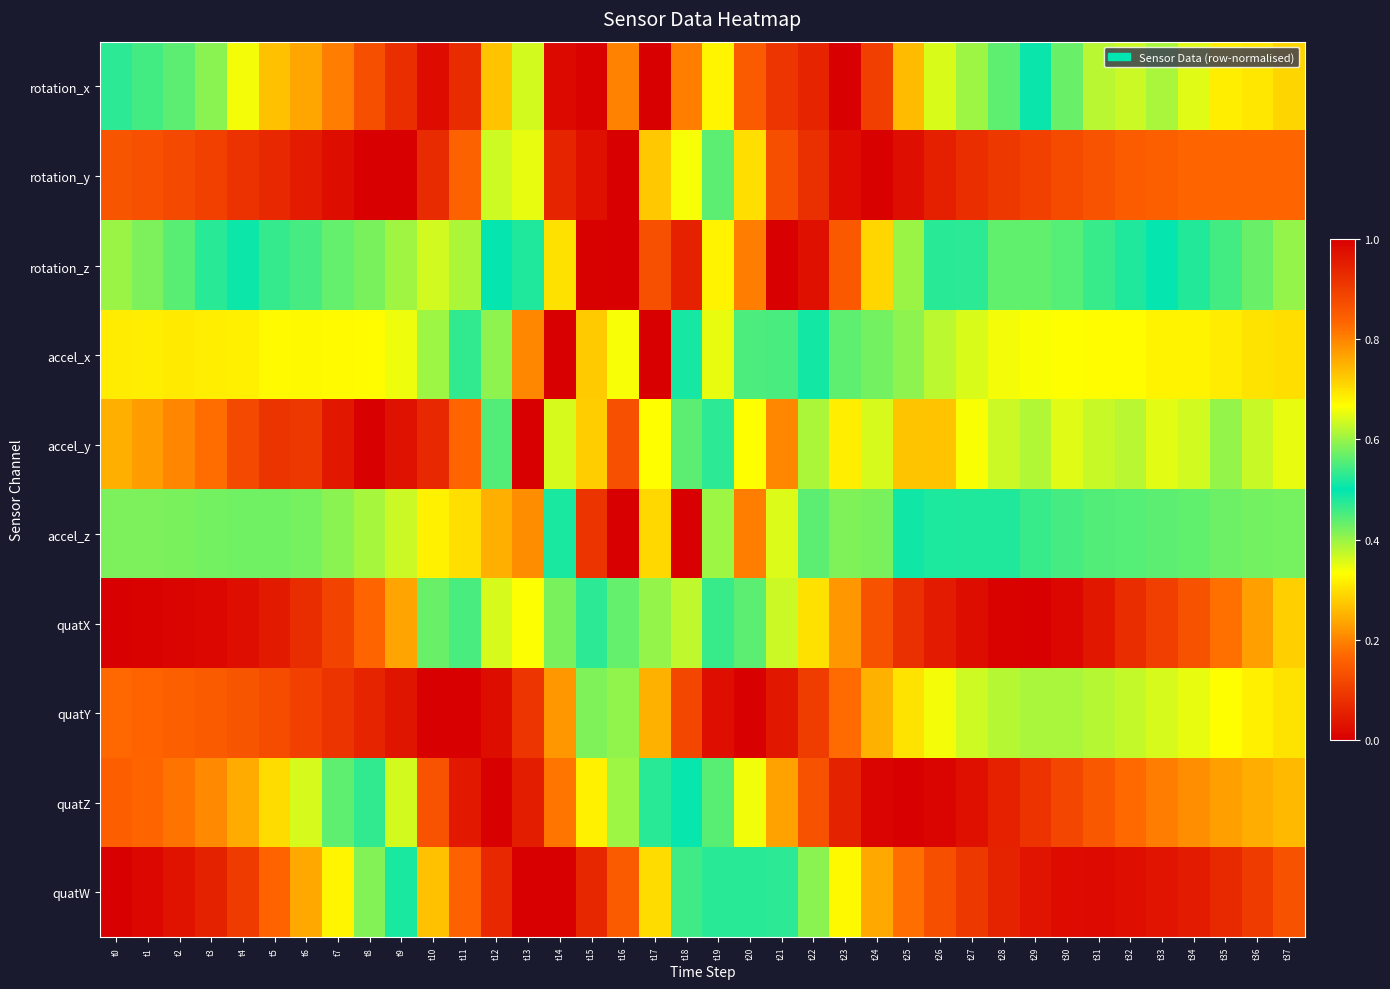

Reading left to right, list all the values displayed in this chart.

rotation_x: t0=0.5	t1=0.5	t2=0.6	t3=0.6	t4=0.7	t5=0.7	t6=0.8	t7=0.8	t8=0.9	t9=0.9	t10=1.0	t11=0.9	t12=0.7	t13=0.4	t14=0.0	t15=0.0	t16=0.2	t17=0.0	t18=0.2	t19=0.7	t20=0.9	t21=0.9	t22=0.9	t23=1.0	t24=0.9	t25=0.7	t26=0.6	t27=0.6	t28=0.6	t29=0.5	t30=0.4	t31=0.4	t32=0.4	t33=0.4	t34=0.4	t35=0.3	t36=0.3	t37=0.3
rotation_y: t0=0.1	t1=0.1	t2=0.1	t3=0.1	t4=0.1	t5=0.1	t6=0.0	t7=0.0	t8=0.0	t9=0.0	t10=0.1	t11=0.2	t12=0.4	t13=0.7	t14=0.9	t15=1.0	t16=1.0	t17=0.7	t18=0.7	t19=0.6	t20=0.3	t21=0.1	t22=0.1	t23=0.0	t24=0.0	t25=0.0	t26=0.1	t27=0.1	t28=0.1	t29=0.1	t30=0.1	t31=0.1	t32=0.2	t33=0.2	t34=0.2	t35=0.2	t36=0.2	t37=0.2
rotation_z: t0=0.4	t1=0.4	t2=0.4	t3=0.5	t4=0.5	t5=0.5	t6=0.5	t7=0.6	t8=0.6	t9=0.6	t10=0.6	t11=0.6	t12=0.5	t13=0.5	t14=0.7	t15=1.0	t16=1.0	t17=0.9	t18=0.9	t19=0.7	t20=0.2	t21=0.0	t22=0.0	t23=0.1	t24=0.3	t25=0.4	t26=0.5	t27=0.5	t28=0.6	t29=0.6	t30=0.6	t31=0.5	t32=0.5	t33=0.5	t34=0.5	t35=0.5	t36=0.4	t37=0.4
accel_x: t0=0.7	t1=0.7	t2=0.7	t3=0.7	t4=0.7	t5=0.7	t6=0.7	t7=0.7	t8=0.7	t9=0.7	t10=0.6	t11=0.5	t12=0.4	t13=0.2	t14=0.0	t15=0.3	t16=0.7	t17=1.0	t18=0.5	t19=0.3	t20=0.5	t21=0.5	t22=0.5	t23=0.6	t24=0.6	t25=0.6	t26=0.6	t27=0.6	t28=0.7	t29=0.7	t30=0.7	t31=0.7	t32=0.7	t33=0.7	t34=0.7	t35=0.7	t36=0.7	t37=0.7
accel_y: t0=0.8	t1=0.8	t2=0.8	t3=0.8	t4=0.9	t5=0.9	t6=0.9	t7=1.0	t8=1.0	t9=1.0	t10=0.9	t11=0.8	t12=0.4	t13=0.0	t14=0.4	t15=0.7	t16=0.9	t17=0.7	t18=0.6	t19=0.5	t20=0.7	t21=0.8	t22=0.6	t23=0.7	t24=0.6	t25=0.7	t26=0.7	t27=0.7	t28=0.6	t29=0.6	t30=0.6	t31=0.6	t32=0.6	t33=0.6	t34=0.6	t35=0.6	t36=0.6	t37=0.7
accel_z: t0=0.4	t1=0.4	t2=0.4	t3=0.4	t4=0.4	t5=0.4	t6=0.4	t7=0.4	t8=0.4	t9=0.4	t10=0.3	t11=0.3	t12=0.2	t13=0.2	t14=0.5	t15=0.9	t16=1.0	t17=0.3	t18=0.0	t19=0.4	t20=0.8	t21=0.6	t22=0.6	t23=0.6	t24=0.6	t25=0.5	t26=0.5	t27=0.5	t28=0.5	t29=0.5	t30=0.5	t31=0.4	t32=0.4	t33=0.4	t34=0.4	t35=0.4	t36=0.4	t37=0.4
quatX: t0=0.0	t1=0.0	t2=0.0	t3=0.0	t4=0.0	t5=0.0	t6=0.1	t7=0.1	t8=0.2	t9=0.2	t10=0.4	t11=0.5	t12=0.6	t13=0.7	t14=0.6	t15=0.5	t16=0.4	t17=0.4	t18=0.4	t19=0.5	t20=0.6	t21=0.6	t22=0.7	t23=0.8	t24=0.9	t25=0.9	t26=1.0	t27=1.0	t28=1.0	t29=1.0	t30=1.0	t31=1.0	t32=0.9	t33=0.9	t34=0.9	t35=0.8	t36=0.8	t37=0.7
quatY: t0=0.2	t1=0.2	t2=0.2	t3=0.1	t4=0.1	t5=0.1	t6=0.1	t7=0.1	t8=0.1	t9=0.0	t10=0.0	t11=0.0	t12=0.0	t13=0.1	t14=0.2	t15=0.4	t16=0.6	t17=0.8	t18=0.9	t19=1.0	t20=1.0	t21=1.0	t22=0.9	t23=0.8	t24=0.8	t25=0.7	t26=0.7	t27=0.6	t28=0.6	t29=0.6	t30=0.6	t31=0.6	t32=0.6	t33=0.6	t34=0.7	t35=0.7	t36=0.7	t37=0.7
quatZ: t0=0.2	t1=0.2	t2=0.2	t3=0.2	t4=0.2	t5=0.3	t6=0.4	t7=0.4	t8=0.5	t9=0.6	t10=0.9	t11=1.0	t12=1.0	t13=1.0	t14=0.8	t15=0.7	t16=0.6	t17=0.5	t18=0.5	t19=0.4	t20=0.3	t21=0.2	t22=0.1	t23=0.1	t24=0.0	t25=0.0	t26=0.0	t27=0.0	t28=0.1	t29=0.1	t30=0.1	t31=0.1	t32=0.2	t33=0.2	t34=0.2	t35=0.2	t36=0.2	t37=0.3
quatW: t0=0.0	t1=0.0	t2=0.0	t3=0.1	t4=0.1	t5=0.2	t6=0.2	t7=0.3	t8=0.4	t9=0.5	t10=0.7	t11=0.8	t12=0.9	t13=1.0	t14=1.0	t15=0.9	t16=0.8	t17=0.7	t18=0.5	t19=0.5	t20=0.5	t21=0.5	t22=0.6	t23=0.7	t24=0.8	t25=0.8	t26=0.9	t27=0.9	t28=0.9	t29=1.0	t30=1.0	t31=1.0	t32=1.0	t33=1.0	t34=1.0	t35=0.9	t36=0.9	t37=0.9